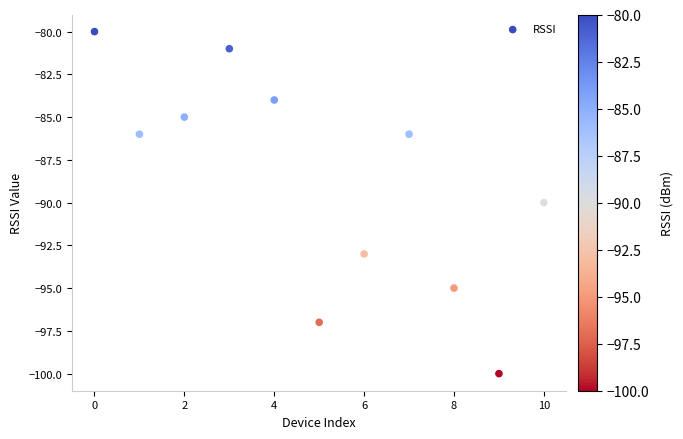

What is the average Y value?

-89